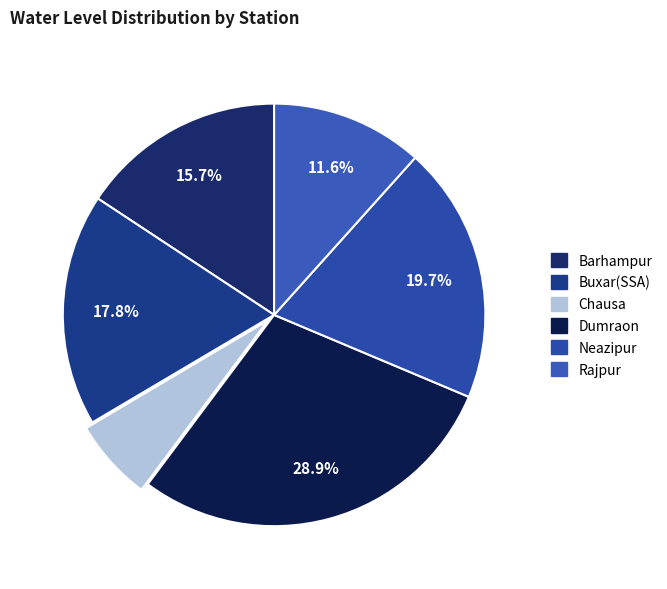

Approximately how many times larger is the value at Dumraon compared to Buxar(SSA)?

1.6